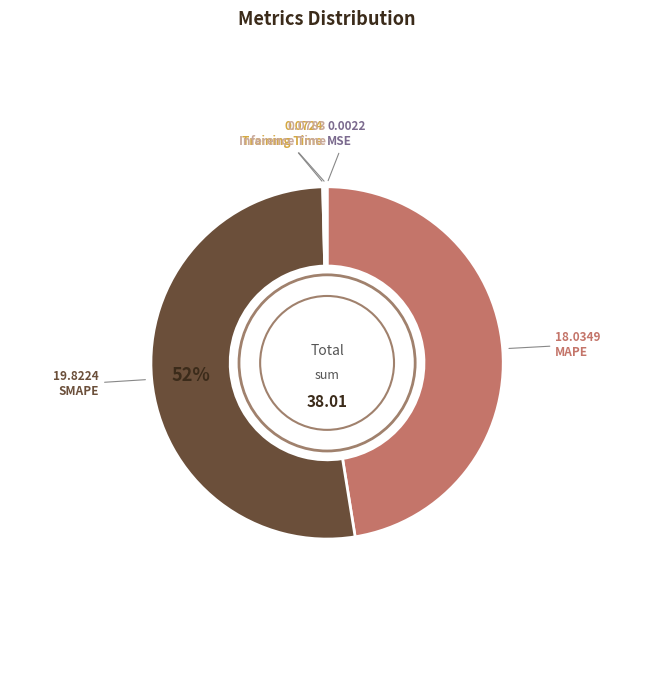

Does any single category account for the majority?

Yes